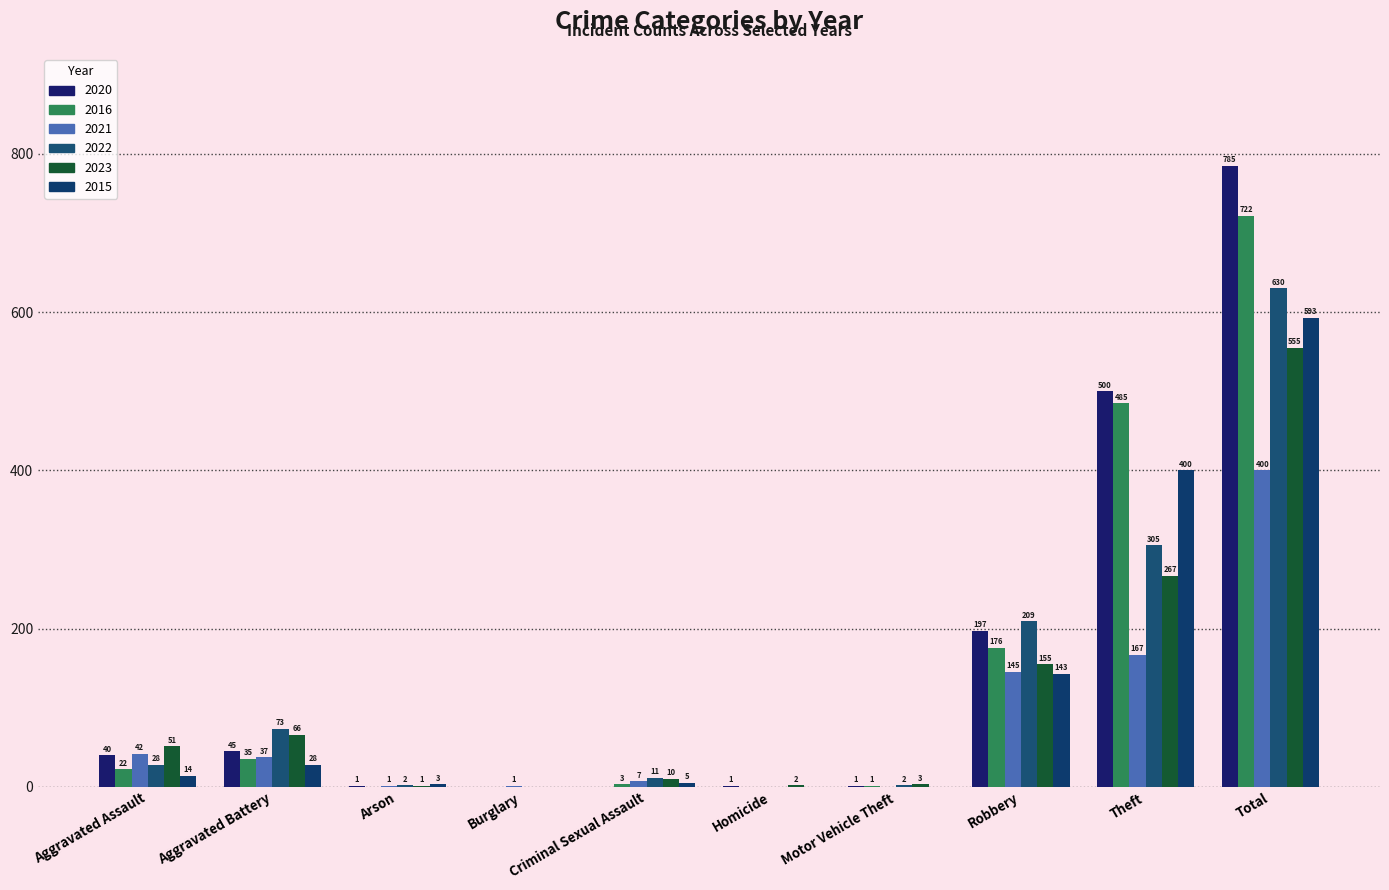

Does the chart contain stacked bars?

No